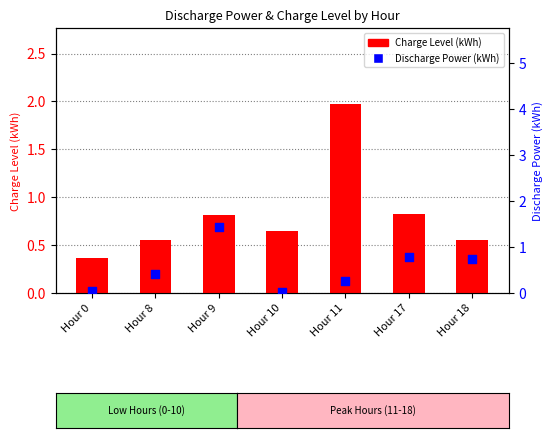

Is the value of Discharge Power (kWh) at Hour 18 greater than the value of Charge Level (kWh) at Hour 11?

No